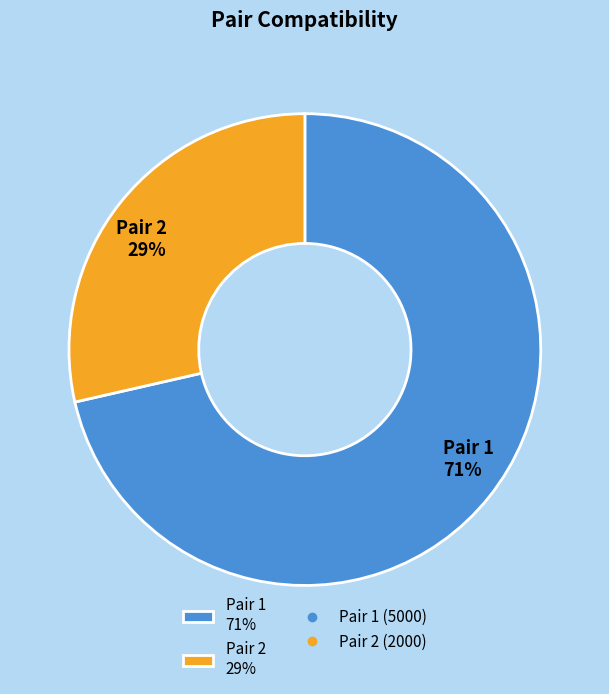

To the nearest percent, what is the combined percentage of Pair 1 71% and Pair 2 29%?

100%